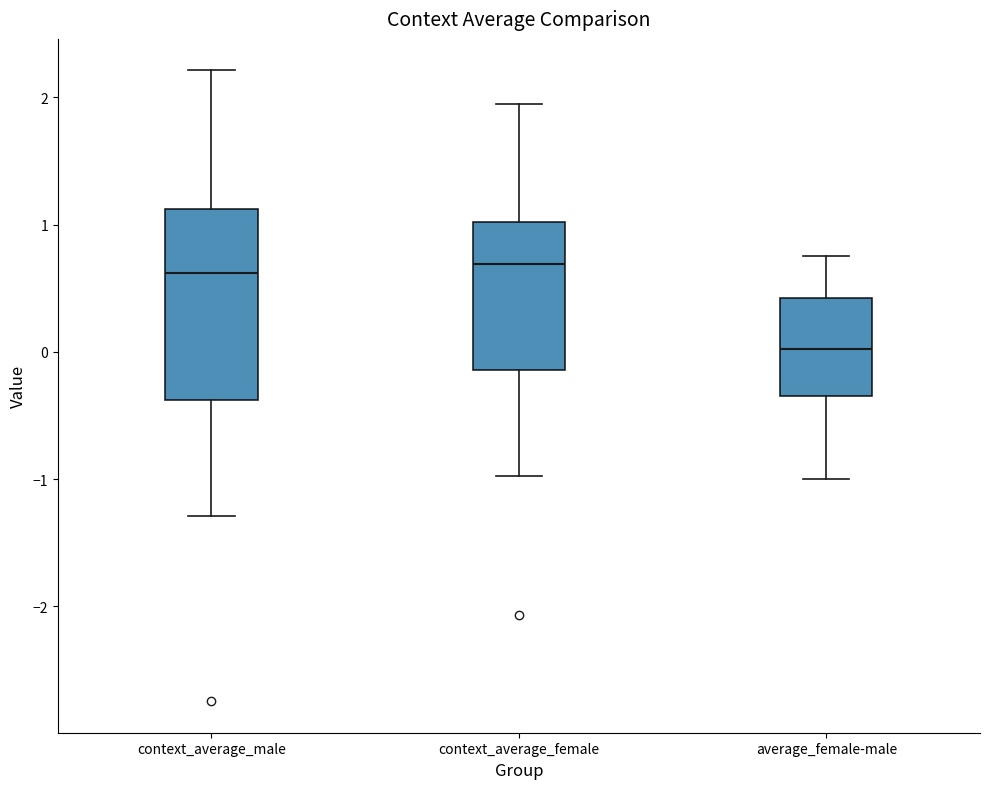

Which box is the tallest, from its lower edge to its upper edge?

context_average_male